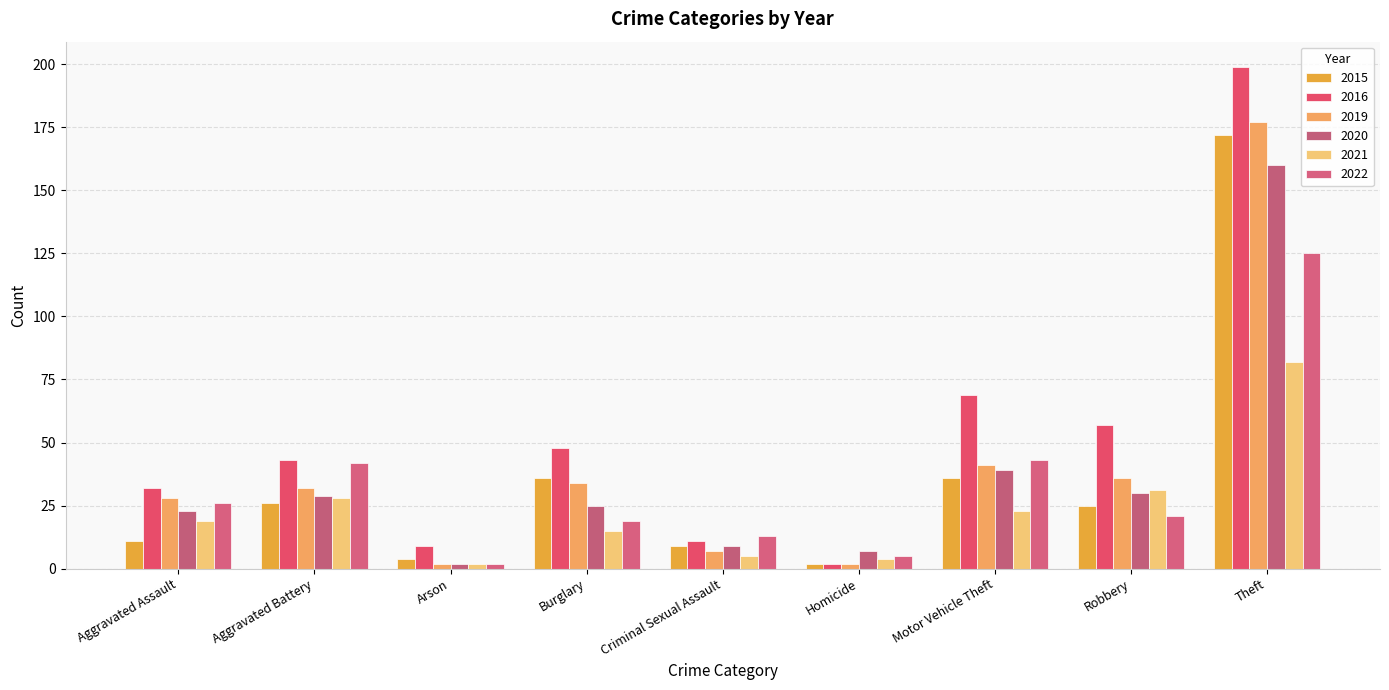

Is the value of 2019 at Arson greater than the value of 2022 at Arson?

No